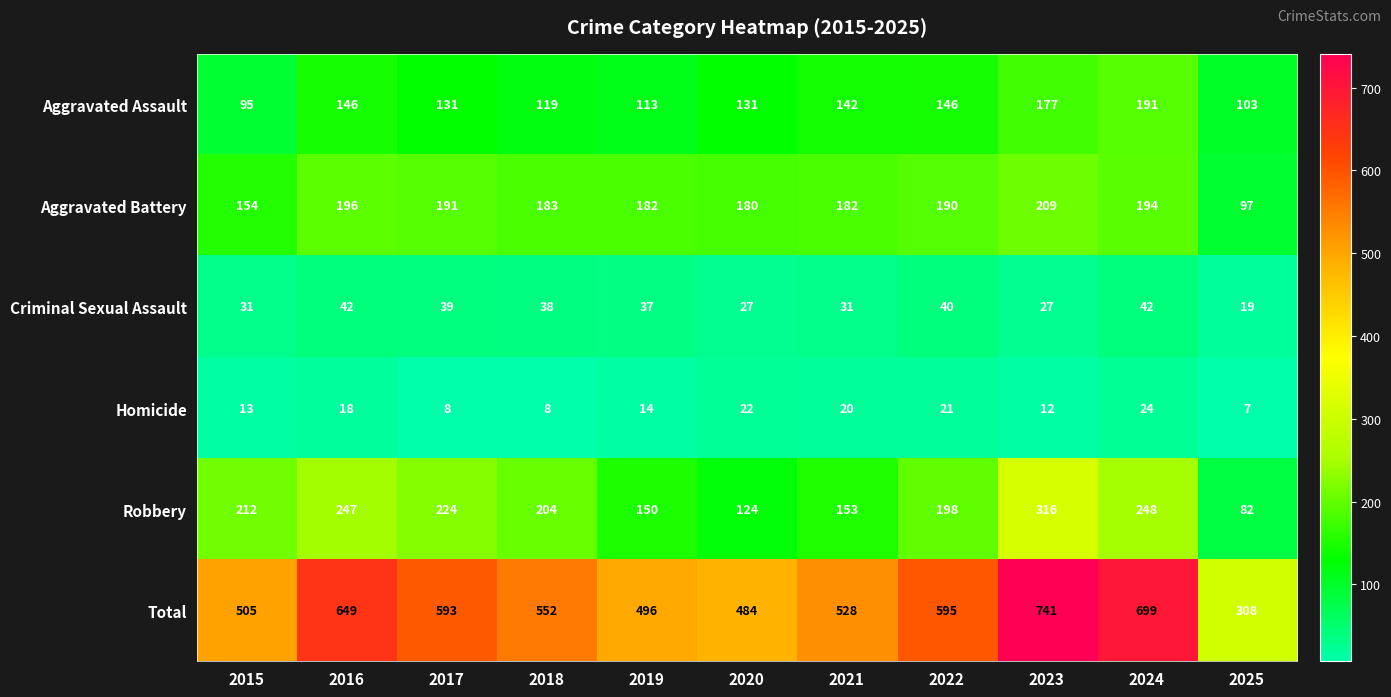

What is the sum of the Total values at 2019 and 2015?

1001